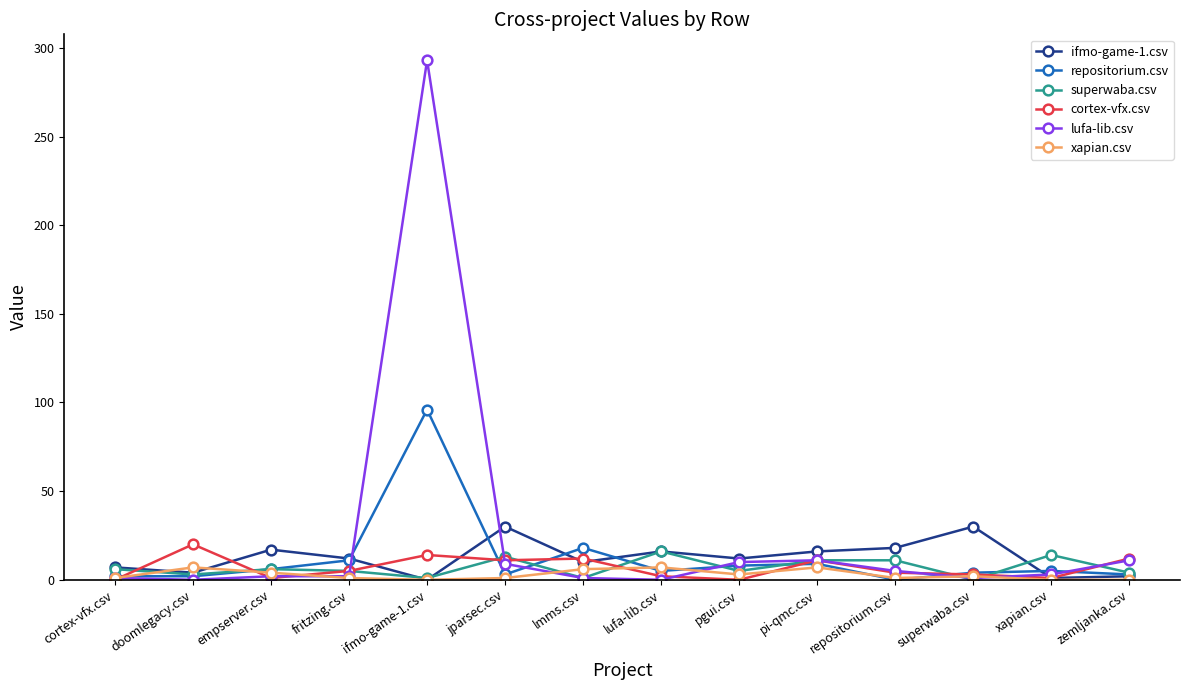

Is it true that ifmo-game-1.csv equals 12 at fritzing.csv?

True